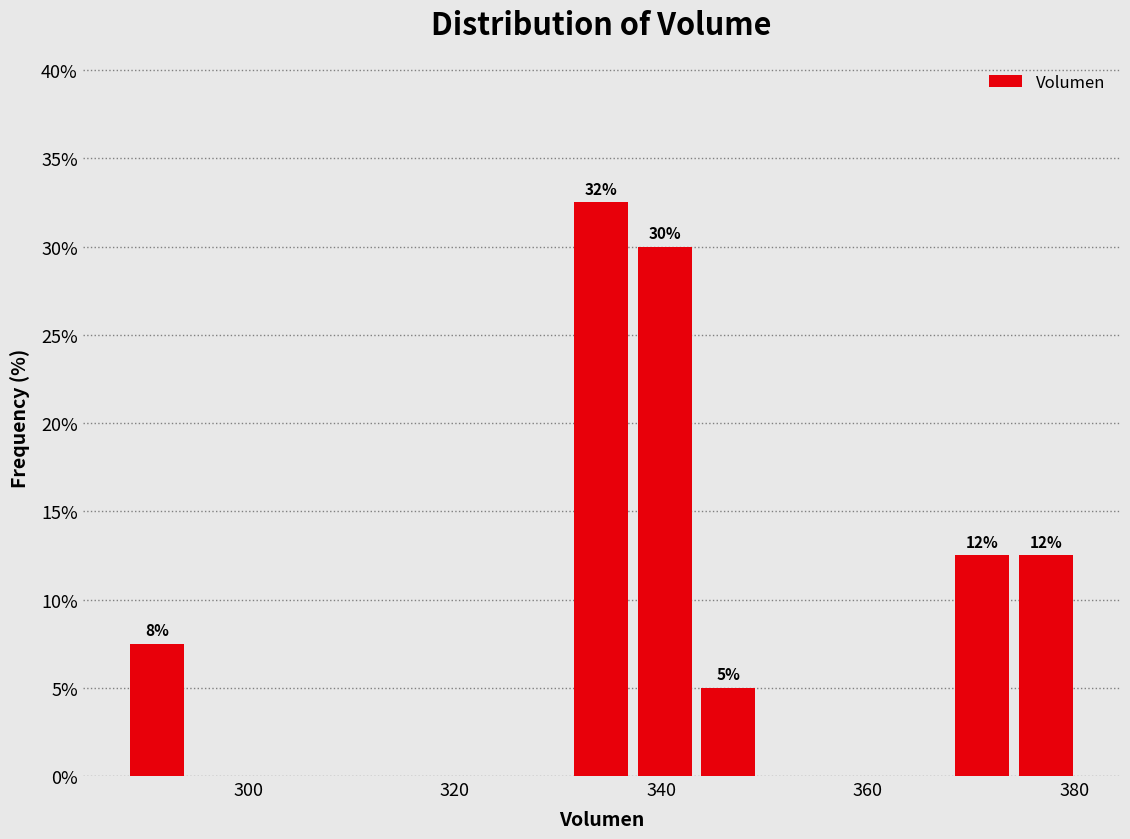

Read against the x-axis, roughly where is the centre of the tallest bar?

334